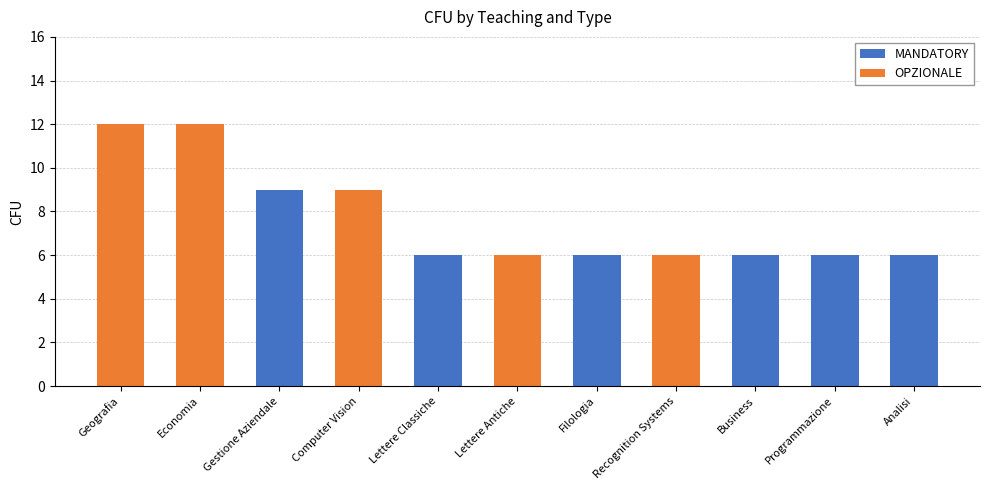

Is it true that MANDATORY equals 6 at Programmazione?

True